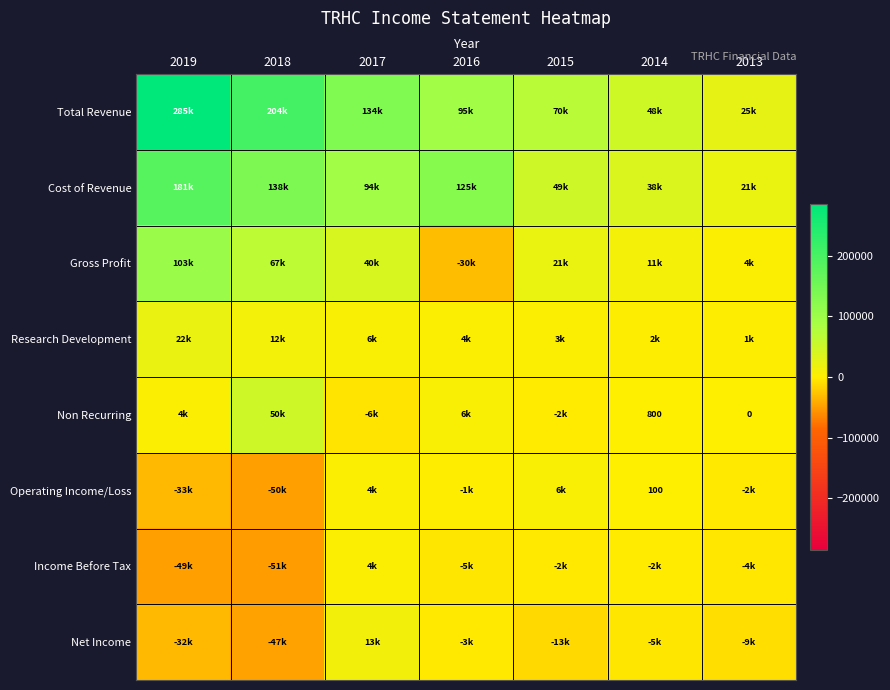

Which has a higher value, 2015 or 2013?

2015